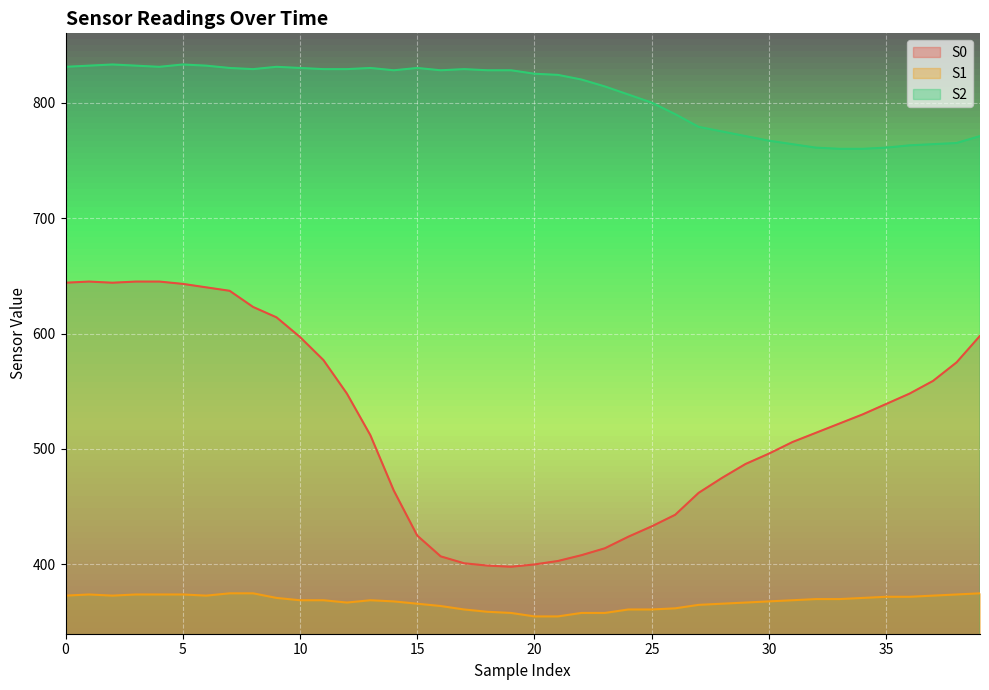

At which category is the sum across all series the highest?

1